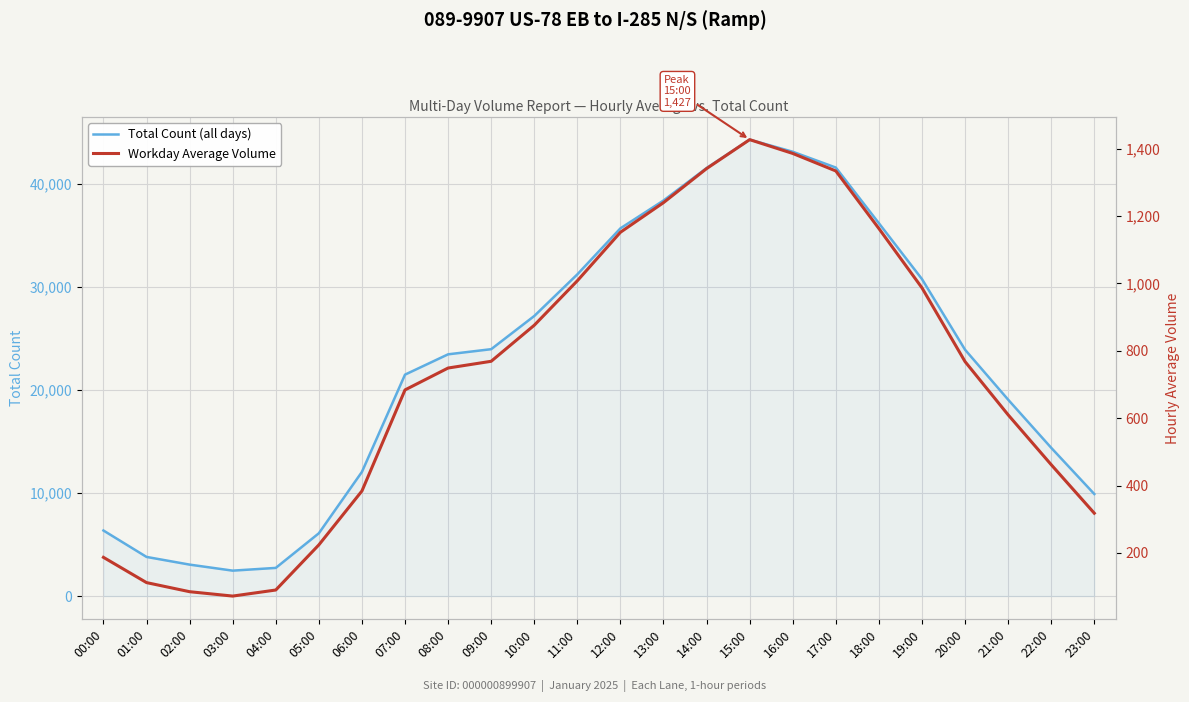

Which series has the largest total across all categories?

Total Count (all days)